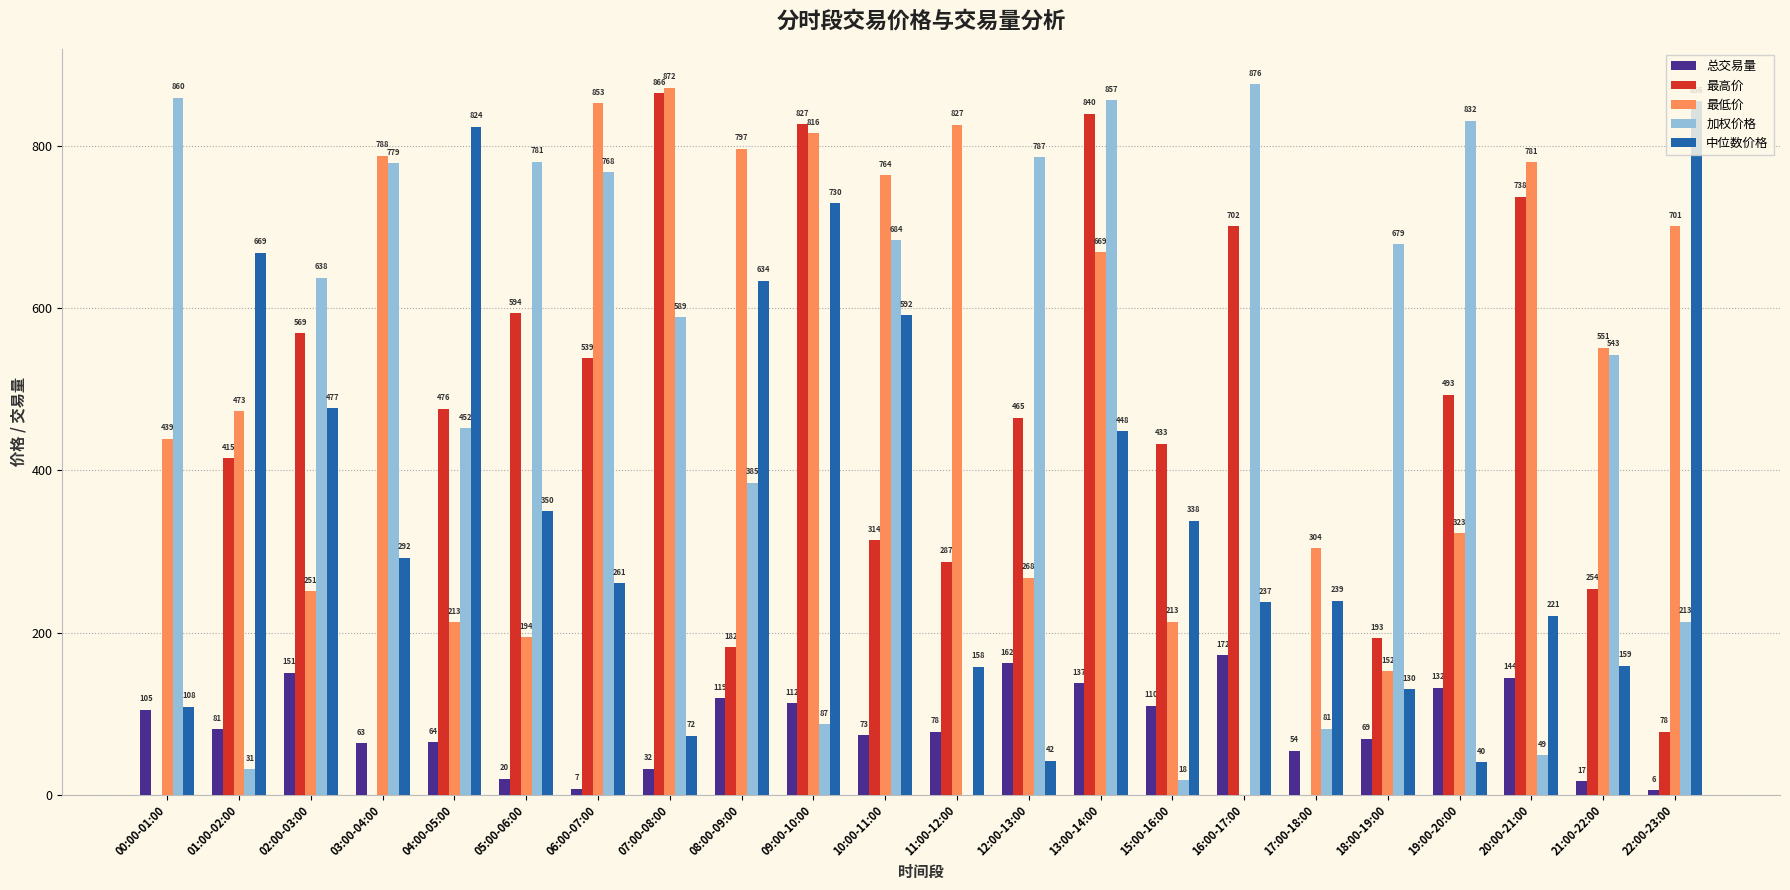

At which category does the chart reach its peak across all series?

16:00-17:00